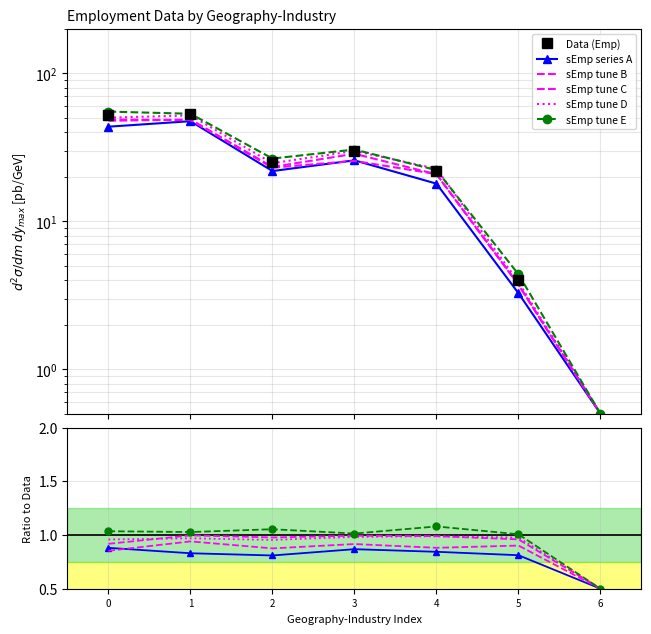

True or false: sEmp tune C has more than 0 interior local peaks.

True